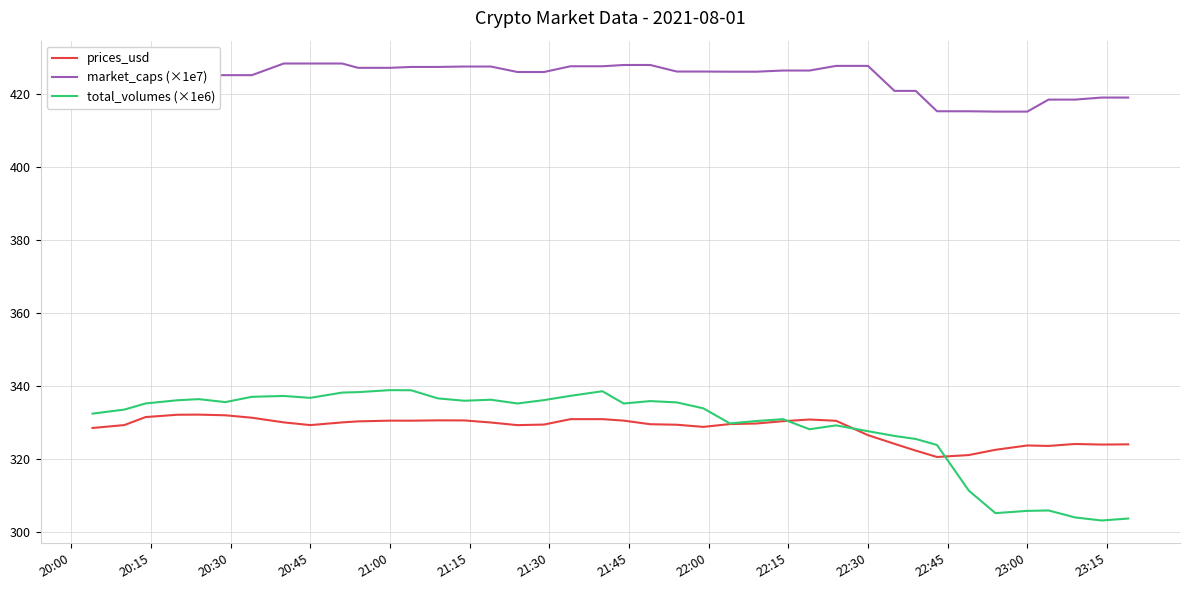

True or false: market_caps (×1e7) and total_volumes (×1e6) intersect in this chart.

False